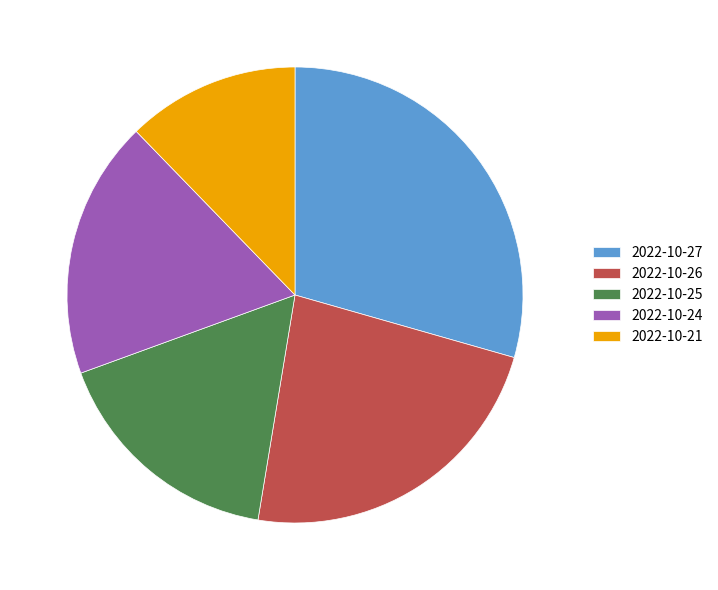

What is the ratio of the value at 2022-10-24 to the value at 2022-10-27?

0.6